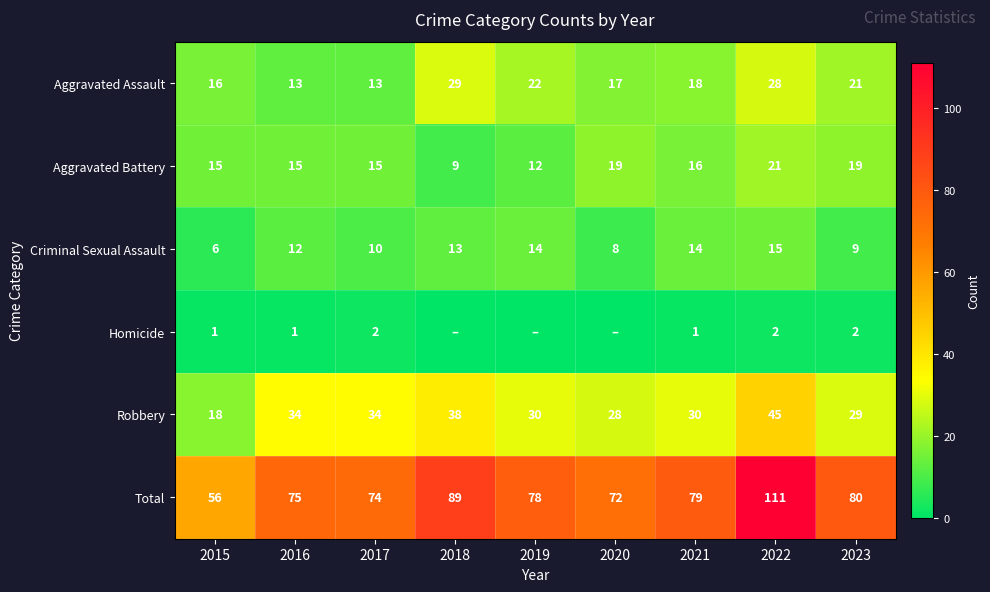

What is the difference between the highest and lowest values at 2022?

109